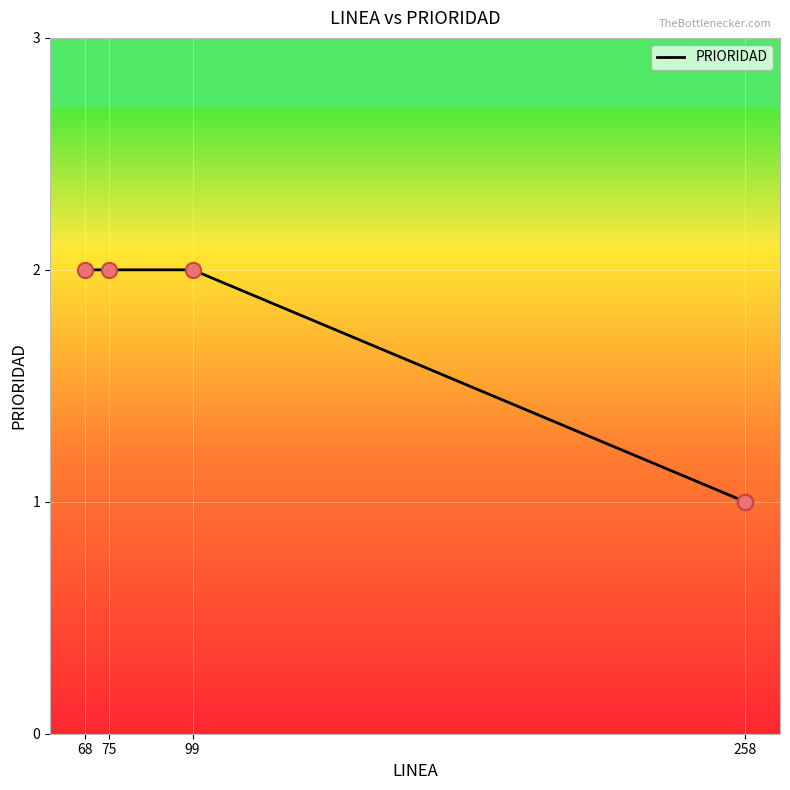

Approximately how many times larger is the value at 99 compared to 68?

1.0